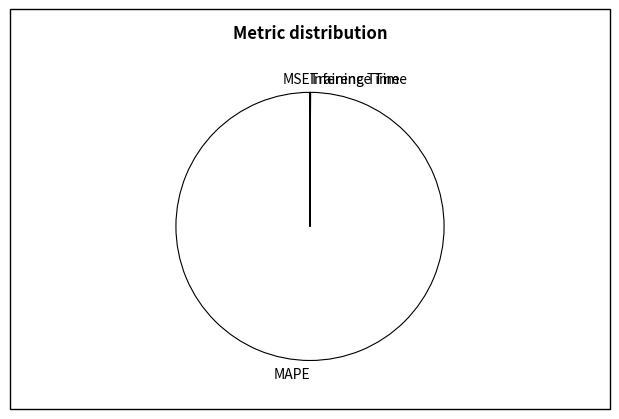

The MAPE slice represents 90% of the pie. True or false?

False